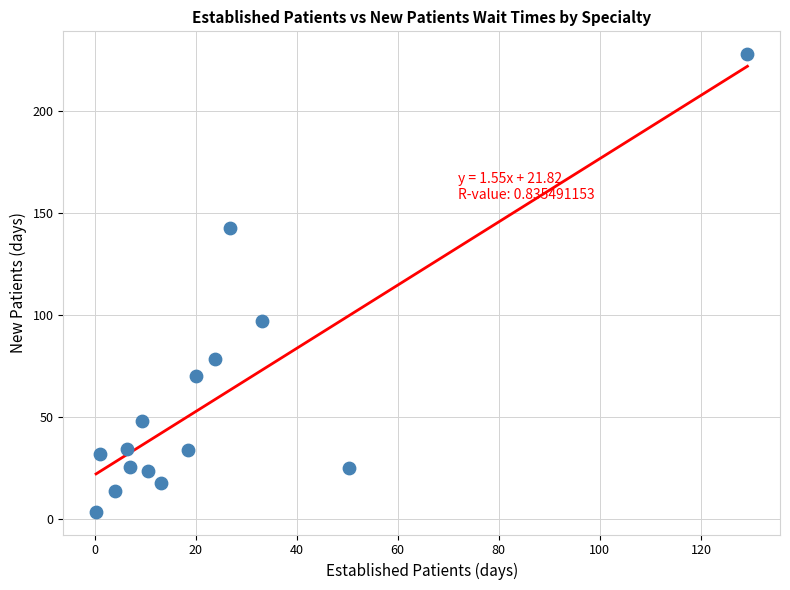

What is the range of X values (max minus min)?

128.9